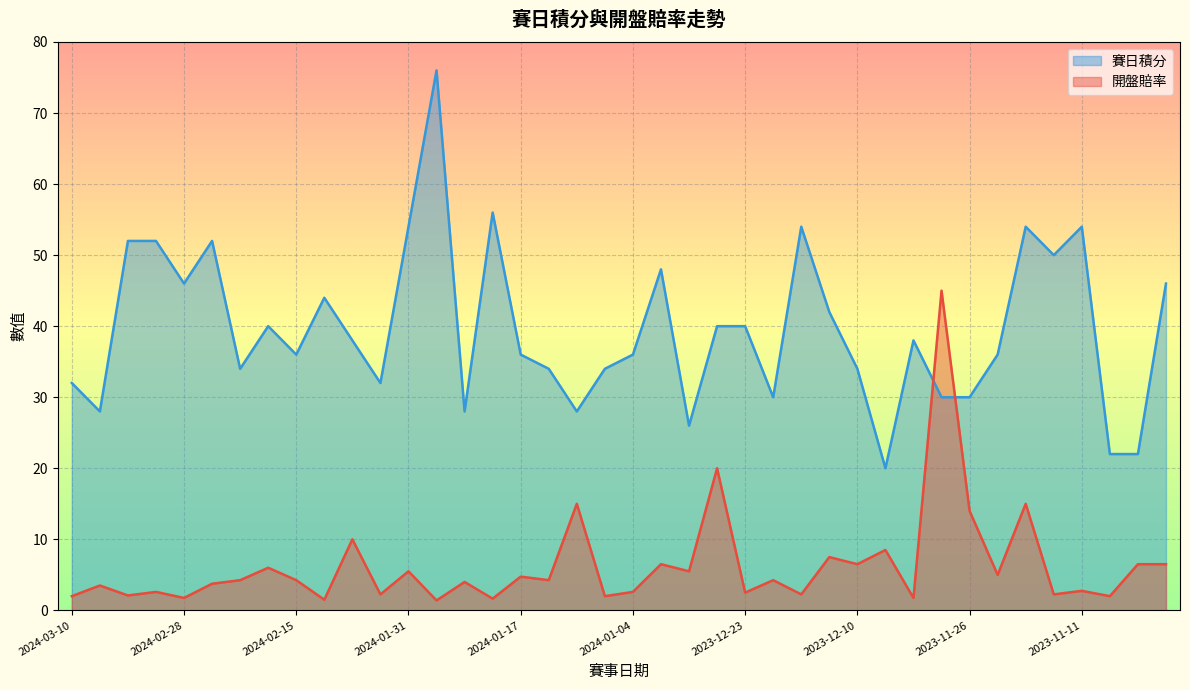

Rank the categories by 開盤賠率 value from lowest to highest.

2024-01-28, 2024-02-12, 2024-01-21, 2024-02-28, 2023-12-03, 2024-03-10, 2024-01-07, 2023-11-08, 2024-03-03, 2024-02-04, 2023-12-17, 2023-11-15, 2023-12-23, 2024-03-03, 2024-01-04, 2023-11-11, 2024-03-06, 2024-02-25, 2024-01-24, 2024-02-21, 2024-02-15, 2024-01-13, 2023-12-20, 2024-01-17, 2023-11-22, 2024-01-31, 2023-12-29, 2024-02-18, 2024-01-01, 2023-12-10, 2023-11-08, 2023-11-05, 2023-12-13, 2023-12-06, 2024-02-07, 2023-11-26, 2024-01-10, 2023-11-19, 2023-12-26, 2023-11-29